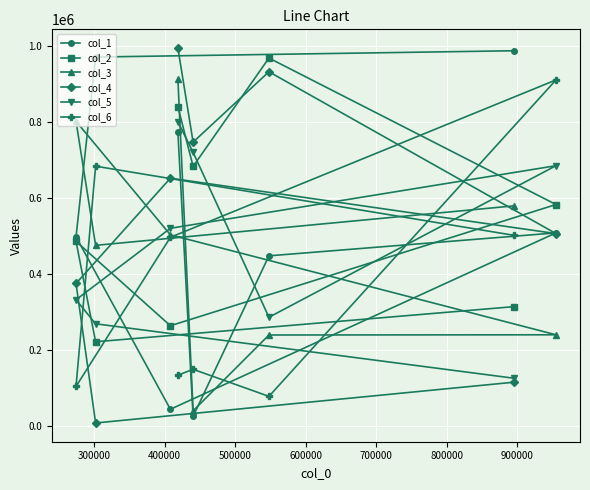

At how many categories does at least one series exceed 566974?

8